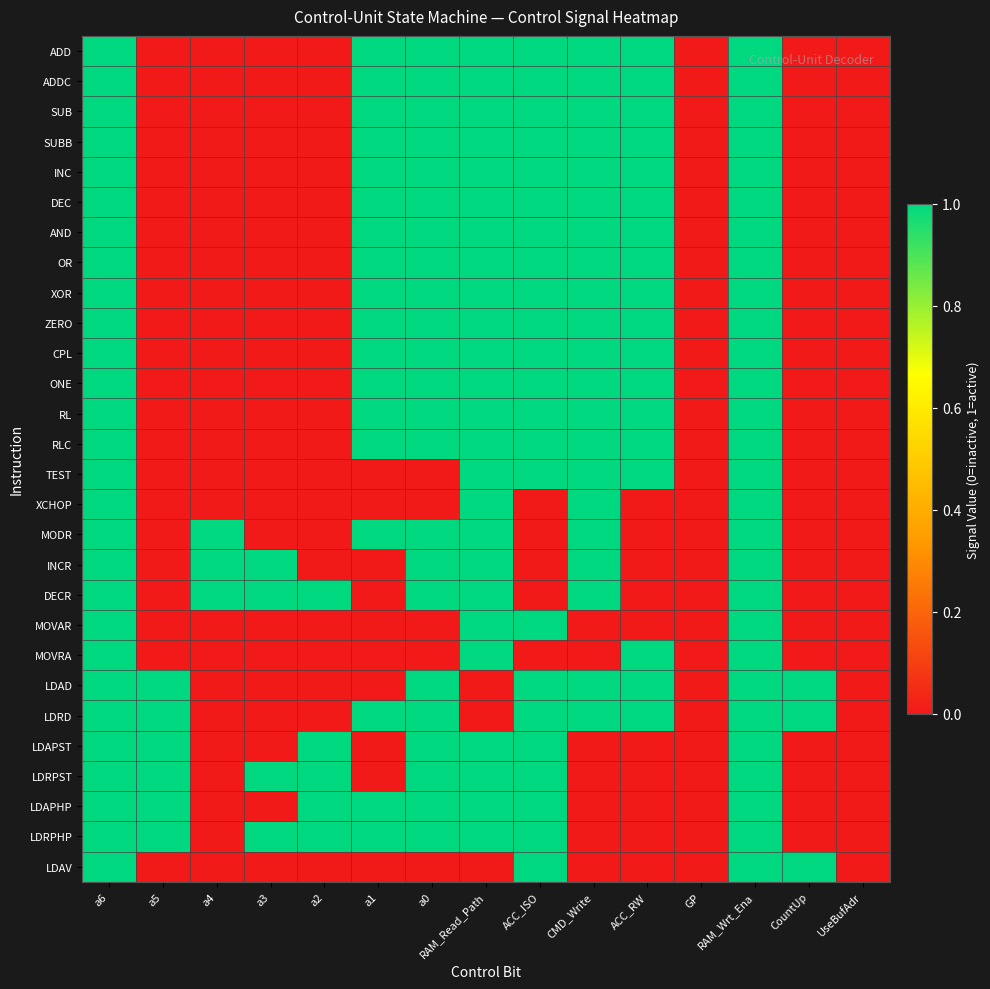

Reading left to right, what are all the values shown in this chart?

ADD: a6=1	a5=0	a4=0	a3=0	a2=0	a1=1	a0=1	RAM_Read_Path=1	ACC_ISO=1	CMD_Write=1	ACC_RW=1	GP=0	RAM_Wrt_Ena=1	CountUp=0	UseBufAdr=0
ADDC: a6=1	a5=0	a4=0	a3=0	a2=0	a1=1	a0=1	RAM_Read_Path=1	ACC_ISO=1	CMD_Write=1	ACC_RW=1	GP=0	RAM_Wrt_Ena=1	CountUp=0	UseBufAdr=0
SUB: a6=1	a5=0	a4=0	a3=0	a2=0	a1=1	a0=1	RAM_Read_Path=1	ACC_ISO=1	CMD_Write=1	ACC_RW=1	GP=0	RAM_Wrt_Ena=1	CountUp=0	UseBufAdr=0
SUBB: a6=1	a5=0	a4=0	a3=0	a2=0	a1=1	a0=1	RAM_Read_Path=1	ACC_ISO=1	CMD_Write=1	ACC_RW=1	GP=0	RAM_Wrt_Ena=1	CountUp=0	UseBufAdr=0
INC: a6=1	a5=0	a4=0	a3=0	a2=0	a1=1	a0=1	RAM_Read_Path=1	ACC_ISO=1	CMD_Write=1	ACC_RW=1	GP=0	RAM_Wrt_Ena=1	CountUp=0	UseBufAdr=0
DEC: a6=1	a5=0	a4=0	a3=0	a2=0	a1=1	a0=1	RAM_Read_Path=1	ACC_ISO=1	CMD_Write=1	ACC_RW=1	GP=0	RAM_Wrt_Ena=1	CountUp=0	UseBufAdr=0
AND: a6=1	a5=0	a4=0	a3=0	a2=0	a1=1	a0=1	RAM_Read_Path=1	ACC_ISO=1	CMD_Write=1	ACC_RW=1	GP=0	RAM_Wrt_Ena=1	CountUp=0	UseBufAdr=0
OR: a6=1	a5=0	a4=0	a3=0	a2=0	a1=1	a0=1	RAM_Read_Path=1	ACC_ISO=1	CMD_Write=1	ACC_RW=1	GP=0	RAM_Wrt_Ena=1	CountUp=0	UseBufAdr=0
XOR: a6=1	a5=0	a4=0	a3=0	a2=0	a1=1	a0=1	RAM_Read_Path=1	ACC_ISO=1	CMD_Write=1	ACC_RW=1	GP=0	RAM_Wrt_Ena=1	CountUp=0	UseBufAdr=0
ZERO: a6=1	a5=0	a4=0	a3=0	a2=0	a1=1	a0=1	RAM_Read_Path=1	ACC_ISO=1	CMD_Write=1	ACC_RW=1	GP=0	RAM_Wrt_Ena=1	CountUp=0	UseBufAdr=0
CPL: a6=1	a5=0	a4=0	a3=0	a2=0	a1=1	a0=1	RAM_Read_Path=1	ACC_ISO=1	CMD_Write=1	ACC_RW=1	GP=0	RAM_Wrt_Ena=1	CountUp=0	UseBufAdr=0
ONE: a6=1	a5=0	a4=0	a3=0	a2=0	a1=1	a0=1	RAM_Read_Path=1	ACC_ISO=1	CMD_Write=1	ACC_RW=1	GP=0	RAM_Wrt_Ena=1	CountUp=0	UseBufAdr=0
RL: a6=1	a5=0	a4=0	a3=0	a2=0	a1=1	a0=1	RAM_Read_Path=1	ACC_ISO=1	CMD_Write=1	ACC_RW=1	GP=0	RAM_Wrt_Ena=1	CountUp=0	UseBufAdr=0
RLC: a6=1	a5=0	a4=0	a3=0	a2=0	a1=1	a0=1	RAM_Read_Path=1	ACC_ISO=1	CMD_Write=1	ACC_RW=1	GP=0	RAM_Wrt_Ena=1	CountUp=0	UseBufAdr=0
TEST: a6=1	a5=0	a4=0	a3=0	a2=0	a1=0	a0=0	RAM_Read_Path=1	ACC_ISO=1	CMD_Write=1	ACC_RW=1	GP=0	RAM_Wrt_Ena=1	CountUp=0	UseBufAdr=0
XCHOP: a6=1	a5=0	a4=0	a3=0	a2=0	a1=0	a0=0	RAM_Read_Path=1	ACC_ISO=0	CMD_Write=1	ACC_RW=0	GP=0	RAM_Wrt_Ena=1	CountUp=0	UseBufAdr=0
MODR: a6=1	a5=0	a4=1	a3=0	a2=0	a1=1	a0=1	RAM_Read_Path=1	ACC_ISO=0	CMD_Write=1	ACC_RW=0	GP=0	RAM_Wrt_Ena=1	CountUp=0	UseBufAdr=0
INCR: a6=1	a5=0	a4=1	a3=1	a2=0	a1=0	a0=1	RAM_Read_Path=1	ACC_ISO=0	CMD_Write=1	ACC_RW=0	GP=0	RAM_Wrt_Ena=1	CountUp=0	UseBufAdr=0
DECR: a6=1	a5=0	a4=1	a3=1	a2=1	a1=0	a0=1	RAM_Read_Path=1	ACC_ISO=0	CMD_Write=1	ACC_RW=0	GP=0	RAM_Wrt_Ena=1	CountUp=0	UseBufAdr=0
MOVAR: a6=1	a5=0	a4=0	a3=0	a2=0	a1=0	a0=0	RAM_Read_Path=1	ACC_ISO=1	CMD_Write=0	ACC_RW=0	GP=0	RAM_Wrt_Ena=1	CountUp=0	UseBufAdr=0
MOVRA: a6=1	a5=0	a4=0	a3=0	a2=0	a1=0	a0=0	RAM_Read_Path=1	ACC_ISO=0	CMD_Write=0	ACC_RW=1	GP=0	RAM_Wrt_Ena=1	CountUp=0	UseBufAdr=0
LDAD: a6=1	a5=1	a4=0	a3=0	a2=0	a1=0	a0=1	RAM_Read_Path=0	ACC_ISO=1	CMD_Write=1	ACC_RW=1	GP=0	RAM_Wrt_Ena=1	CountUp=1	UseBufAdr=0
LDRD: a6=1	a5=1	a4=0	a3=0	a2=0	a1=1	a0=1	RAM_Read_Path=0	ACC_ISO=1	CMD_Write=1	ACC_RW=1	GP=0	RAM_Wrt_Ena=1	CountUp=1	UseBufAdr=0
LDAPST: a6=1	a5=1	a4=0	a3=0	a2=1	a1=0	a0=1	RAM_Read_Path=1	ACC_ISO=1	CMD_Write=0	ACC_RW=0	GP=0	RAM_Wrt_Ena=1	CountUp=0	UseBufAdr=0
LDRPST: a6=1	a5=1	a4=0	a3=1	a2=1	a1=0	a0=1	RAM_Read_Path=1	ACC_ISO=1	CMD_Write=0	ACC_RW=0	GP=0	RAM_Wrt_Ena=1	CountUp=0	UseBufAdr=0
LDAPHP: a6=1	a5=1	a4=0	a3=0	a2=1	a1=1	a0=1	RAM_Read_Path=1	ACC_ISO=1	CMD_Write=0	ACC_RW=0	GP=0	RAM_Wrt_Ena=1	CountUp=0	UseBufAdr=0
LDRPHP: a6=1	a5=1	a4=0	a3=1	a2=1	a1=1	a0=1	RAM_Read_Path=1	ACC_ISO=1	CMD_Write=0	ACC_RW=0	GP=0	RAM_Wrt_Ena=1	CountUp=0	UseBufAdr=0
LDAV: a6=1	a5=0	a4=0	a3=0	a2=0	a1=0	a0=0	RAM_Read_Path=0	ACC_ISO=1	CMD_Write=0	ACC_RW=0	GP=0	RAM_Wrt_Ena=1	CountUp=1	UseBufAdr=0